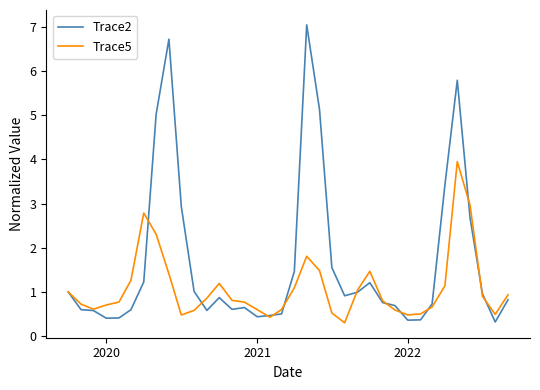

At how many categories does at least one series exceed 3?

6